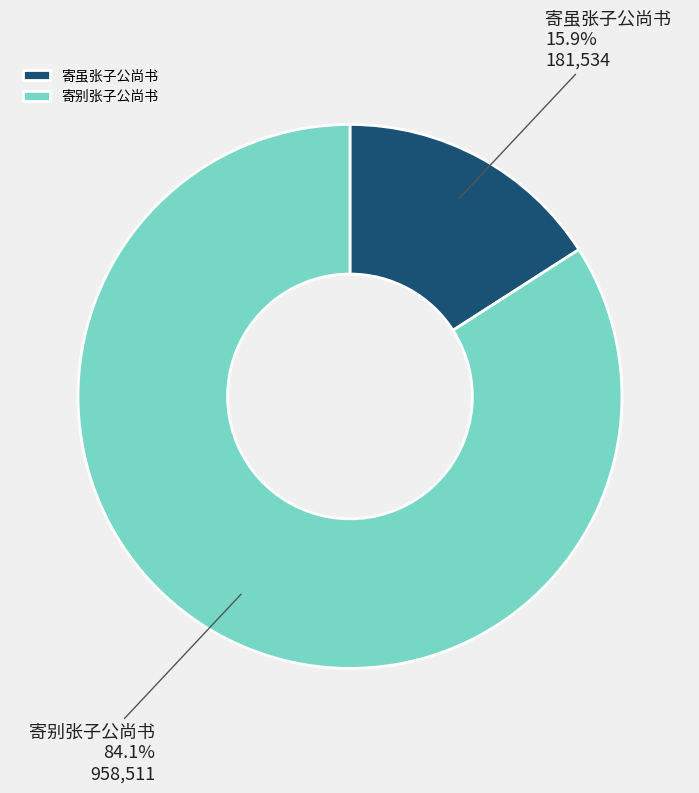

Which slice is the smallest?

寄虽张子公尚书